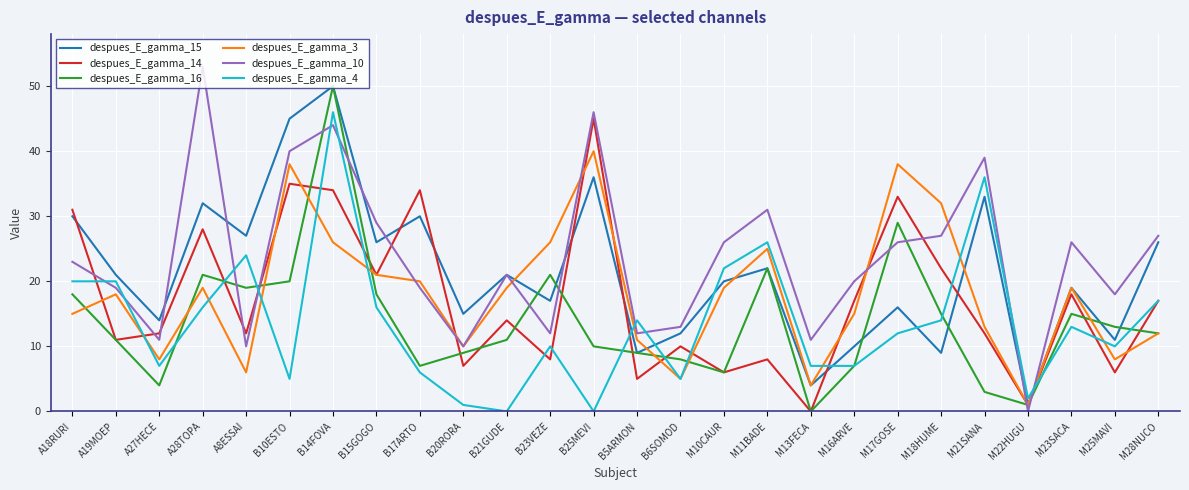

Which series has the largest total across all categories?

despues_E_gamma_10